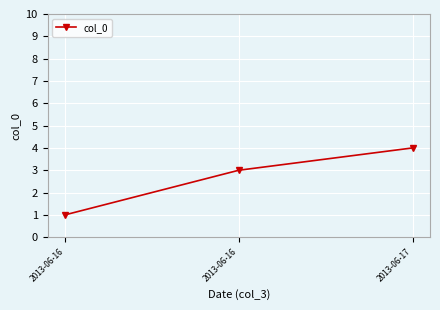

Rank the categories by value from highest to lowest.

2013-06-17, 2013-06-16, 2013-06-16